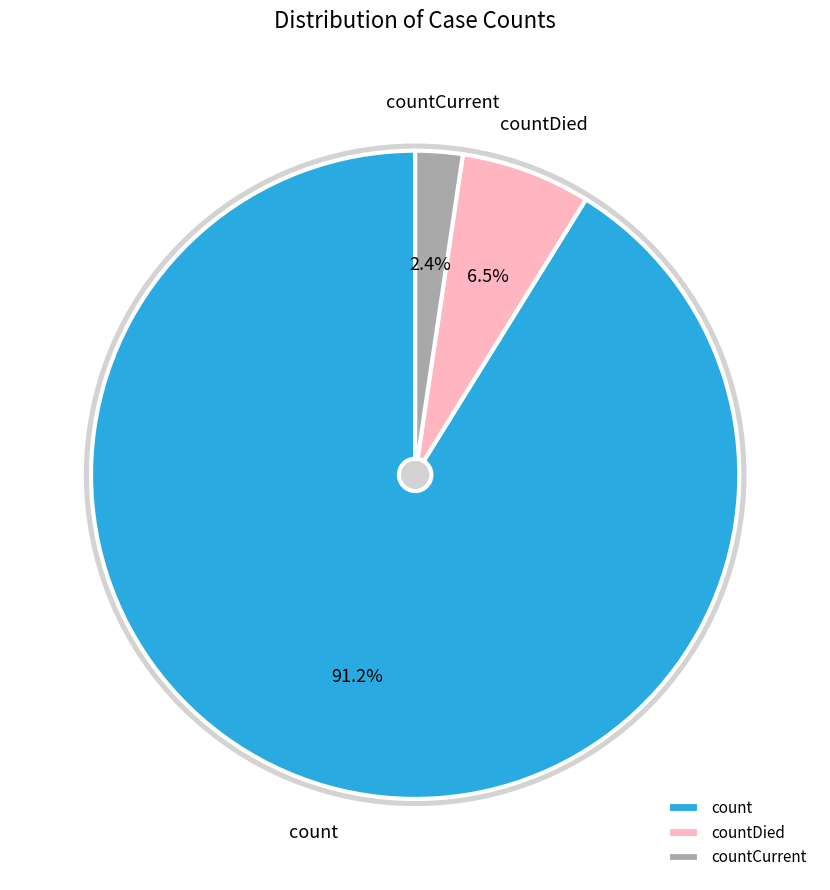

Which category has the smallest portion of the pie?

countCurrent